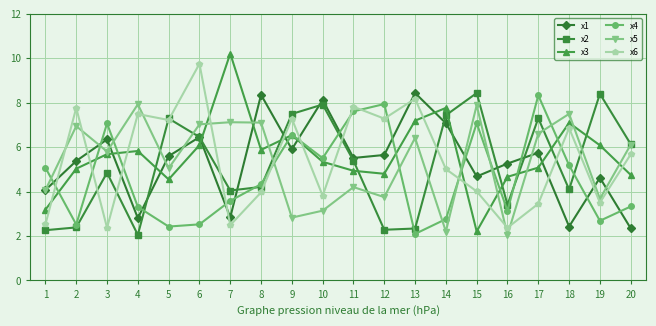

At how many categories does at least one series exceed 4?

20